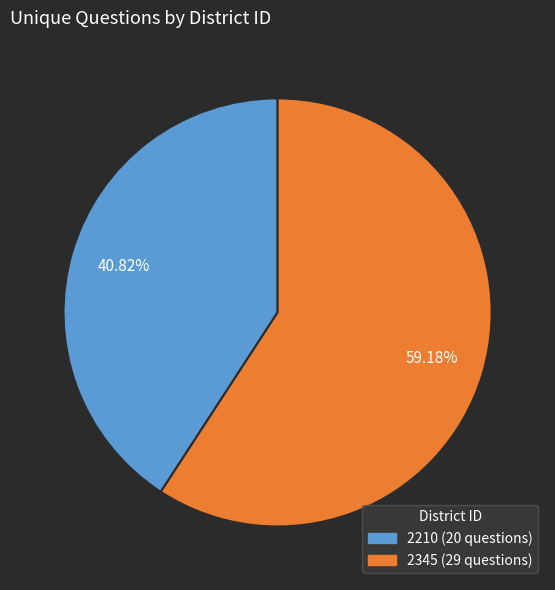

Between 2210 and 2345, which is larger?

2345